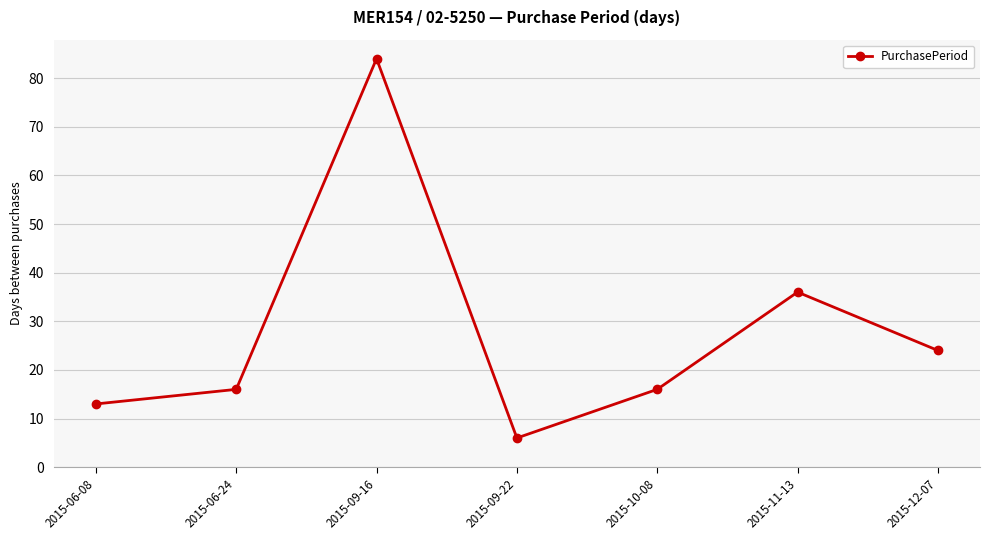

What is the ratio of the value at 2015-10-08 to the value at 2015-06-24?

1.0